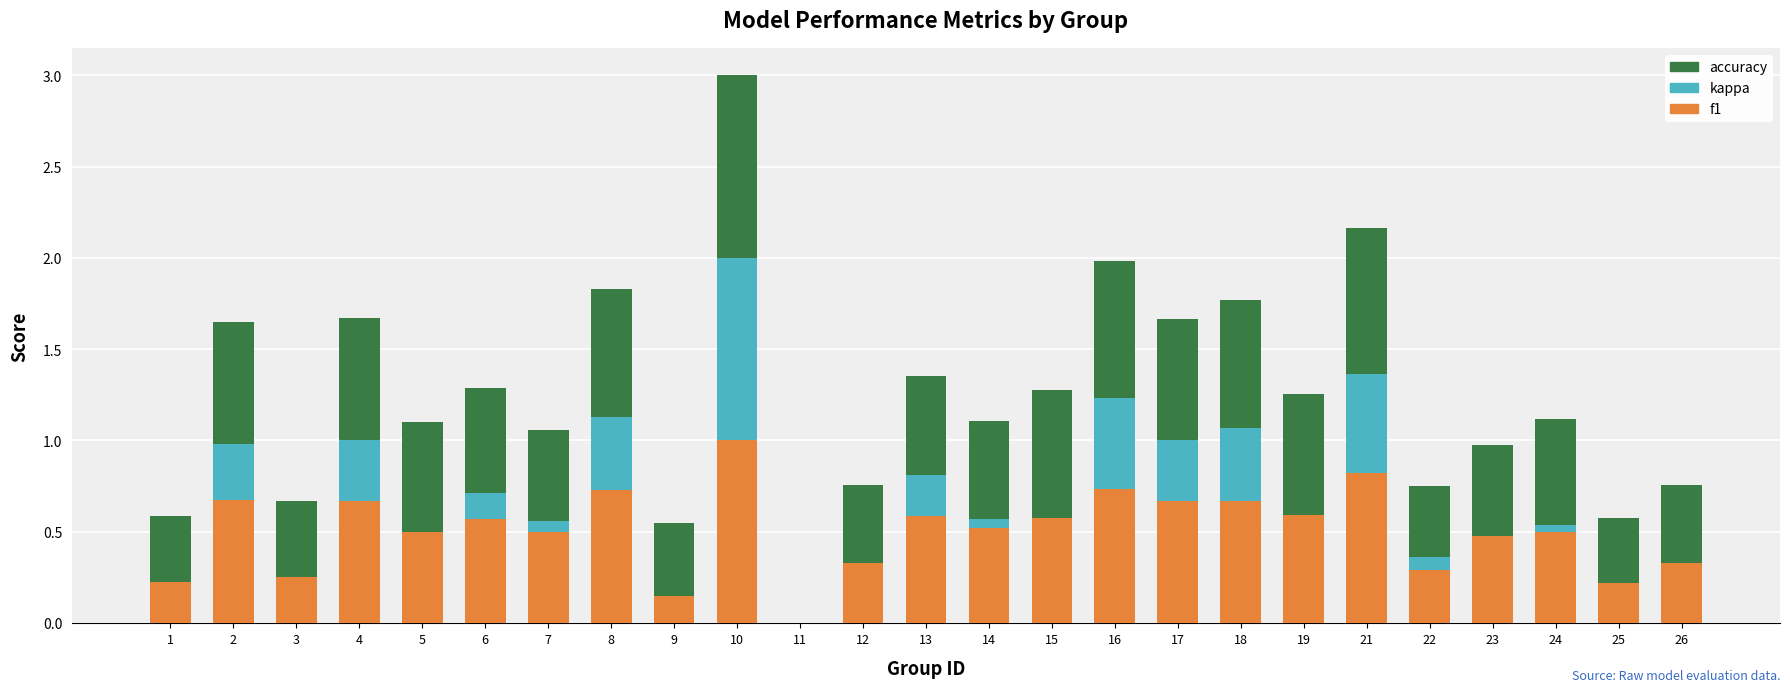

What is the value of the accuracy bar at the 2nd from the left?

0.7